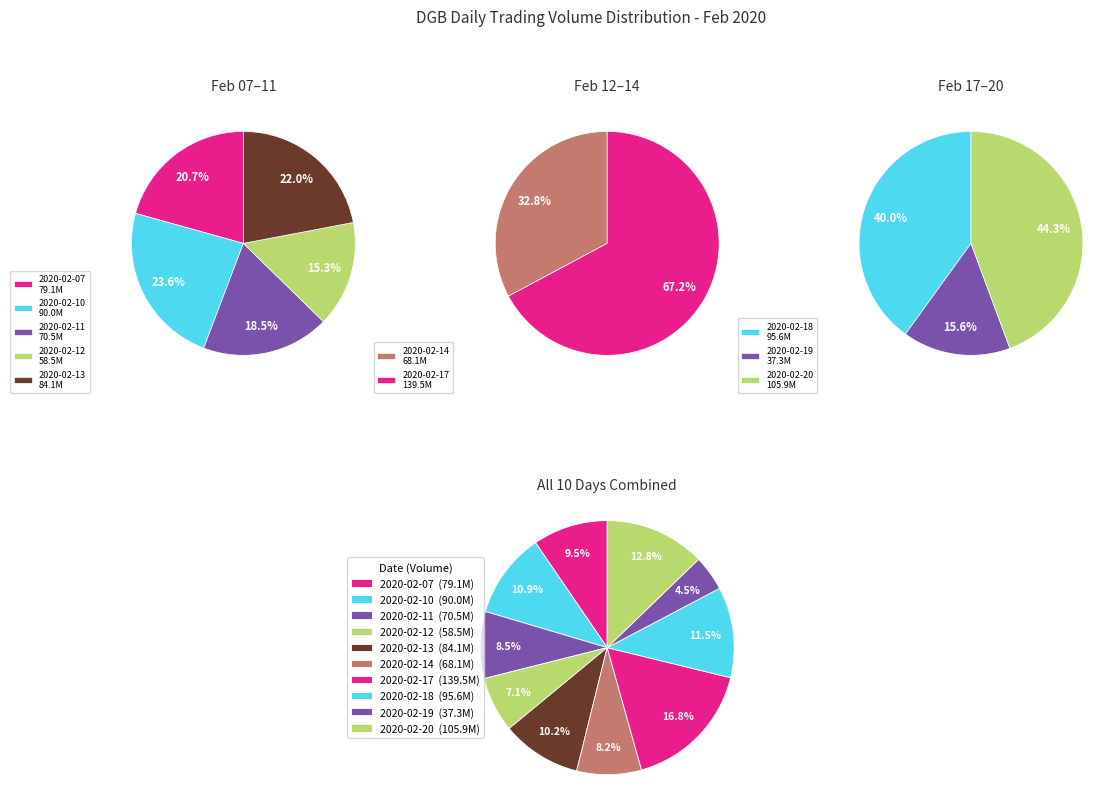

Combined, what portion of the pie is 2020-02-19 and 2020-02-07?

14.0%